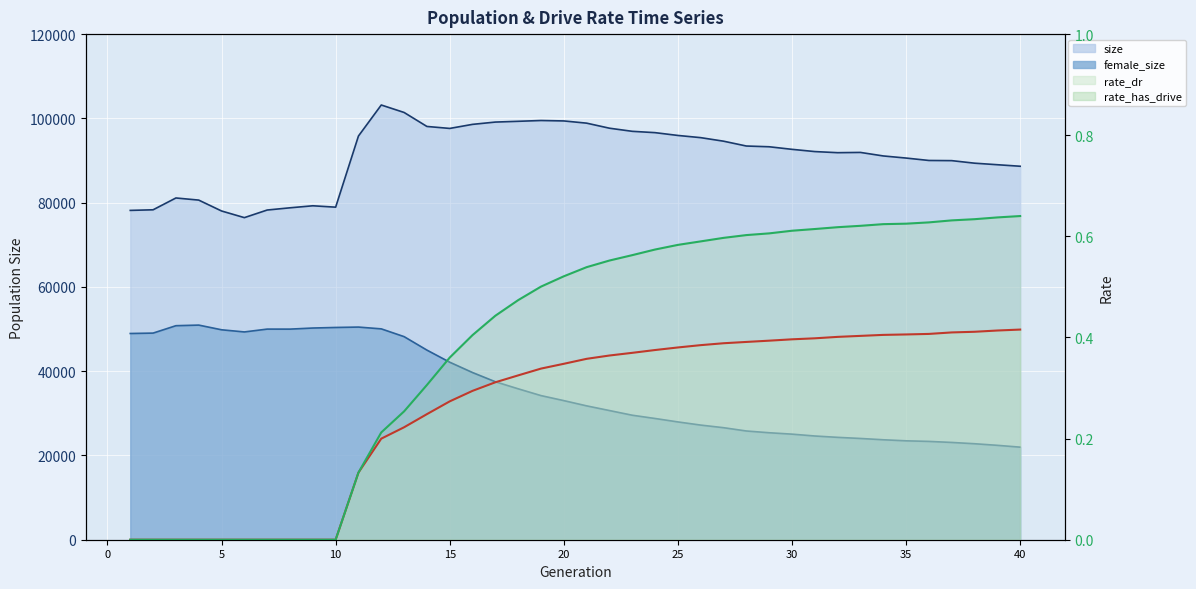

Reading left to right, what are all the values shown in this chart?

size: 78162.0	78305.0	81109.0	80606.0	78022.0	76443.0	78249.0	78776.0	79256.0	78927.0	95813.0	103175.0	101405.0	98084.0	97616.0	98580.0	99124.0	99306.0	99495.0	99394.0	98868.0	97669.0	96929.0	96613.0	95950.0	95427.0	94588.0	93440.0	93264.0	92654.0	92123.0	91859.0	91920.0	91085.0	90583.0	90011.0	89971.0	89368.0	89002.0	88639.0
female_size: 48945.0	49040.0	50796.0	50939.0	49826.0	49315.0	49988.0	49984.0	50243.0	50377.0	50469.0	50045.0	48201.0	45004.0	42130.0	39677.0	37492.0	35819.0	34207.0	33015.0	31770.0	30659.0	29549.0	28773.0	27958.0	27208.0	26589.0	25806.0	25390.0	25058.0	24619.0	24297.0	24033.0	23724.0	23474.0	23335.0	23089.0	22782.0	22404.0	21970.0
rate_dr: 0.0	0.0	0.0	0.0	0.0	0.0	0.0	0.0	0.0	0.0	0.1	0.2	0.2	0.2	0.3	0.3	0.3	0.3	0.3	0.3	0.4	0.4	0.4	0.4	0.4	0.4	0.4	0.4	0.4	0.4	0.4	0.4	0.4	0.4	0.4	0.4	0.4	0.4	0.4	0.4
rate_has_drive: 0.0	0.0	0.0	0.0	0.0	0.0	0.0	0.0	0.0	0.0	0.1	0.2	0.3	0.3	0.4	0.4	0.4	0.5	0.5	0.5	0.5	0.6	0.6	0.6	0.6	0.6	0.6	0.6	0.6	0.6	0.6	0.6	0.6	0.6	0.6	0.6	0.6	0.6	0.6	0.6